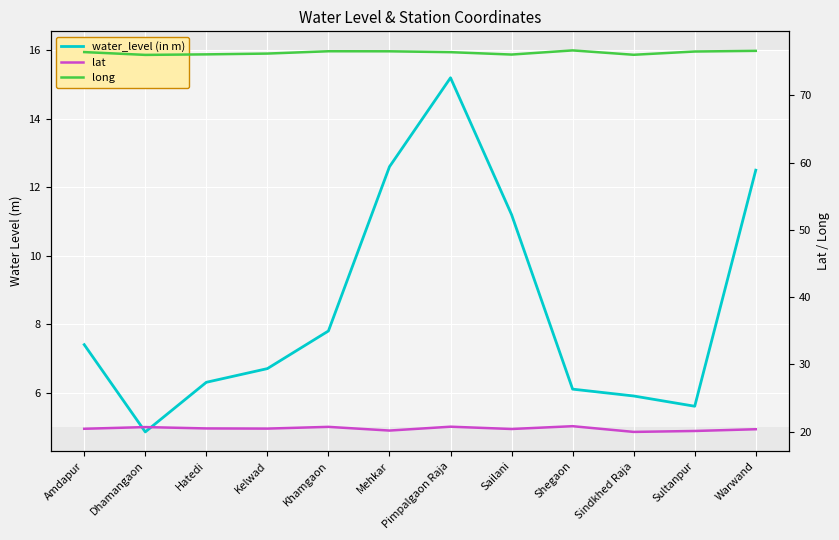

What is the lowest value of the long series?

76.0